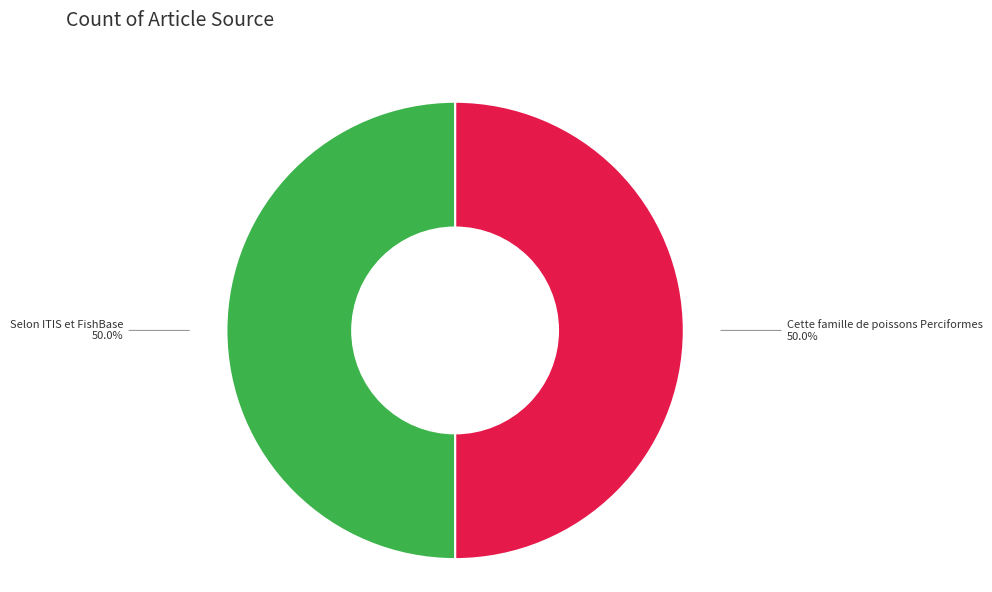

How many segments does this pie chart have?

2